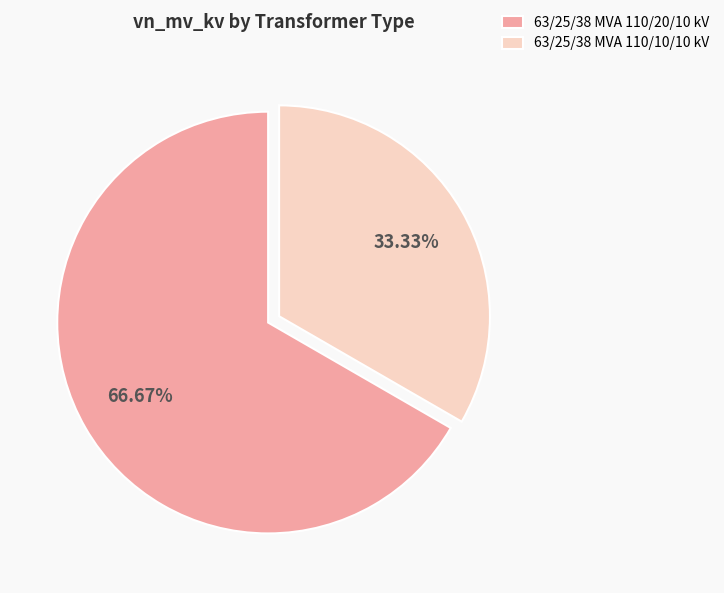

True or false: 63/25/38 MVA 110/10/10 kV accounts for 43% of the total.

False